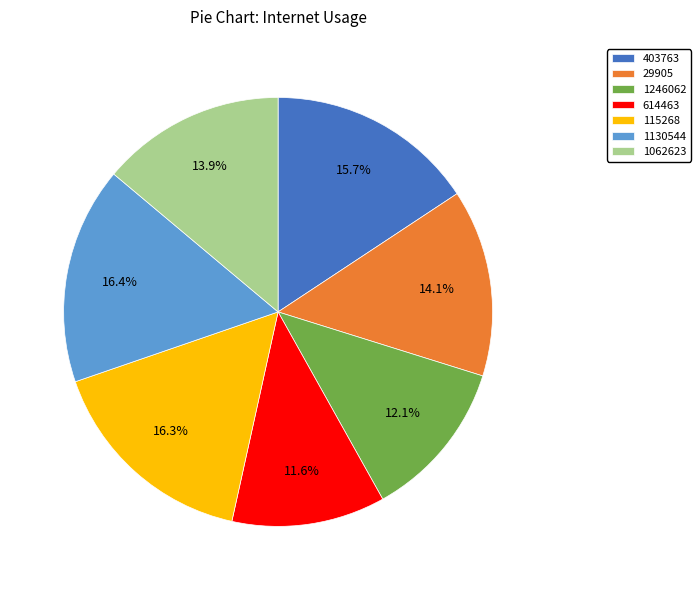

What is the total percentage of 1062623 and 29905?

28.0%